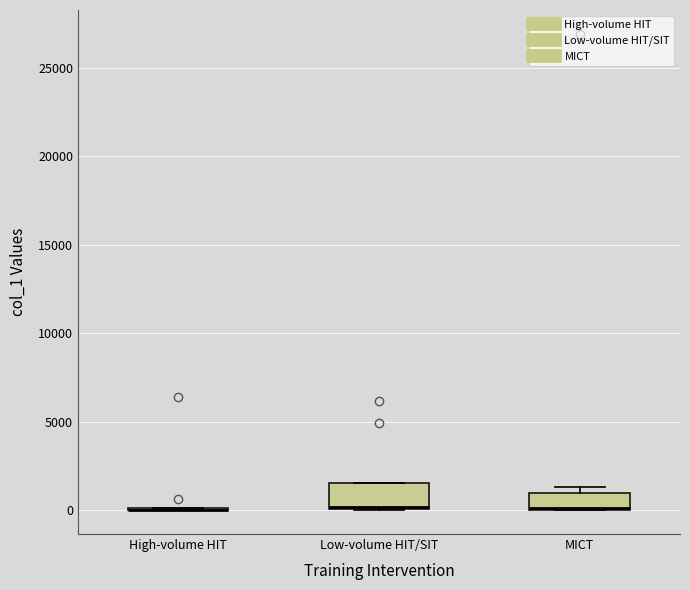

Reading left to right, transcribe this box plot: for each box, give where its median line is, the range the box spans, and where its two whiskers end, as read against the y-axis. The values are not printed on the chart, so give them approximately, as read against the axis.

High-volume HIT: box collapsed to a line at 0, whiskers 0 to 0
Low-volume HIT/SIT: median 0, box 0 to 1500, whiskers 0 to 1500
MICT: median 0, box 0 to 1000, whiskers 0 to 1500